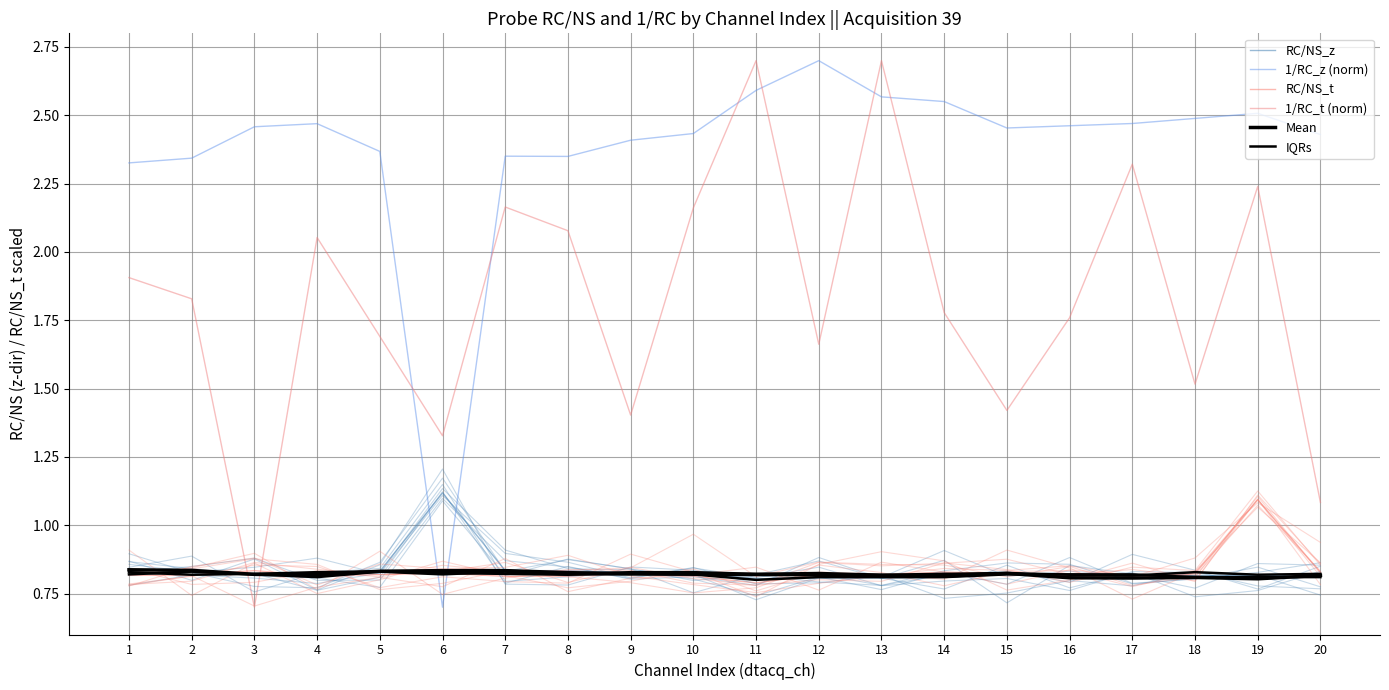

How many times do Mean and RC/NS_t cross each other?

5